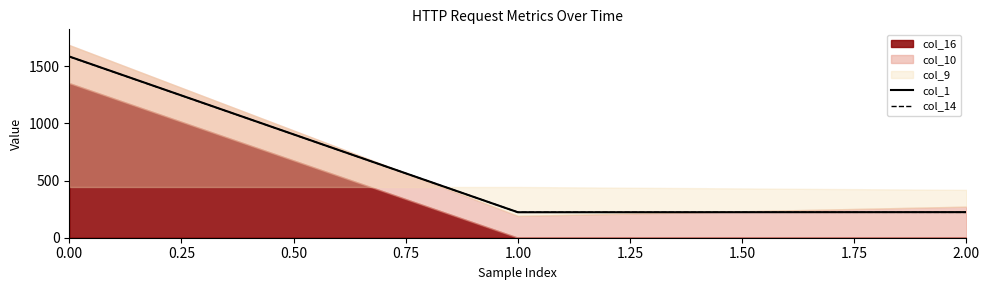

What is the maximum value for col_14?

1585